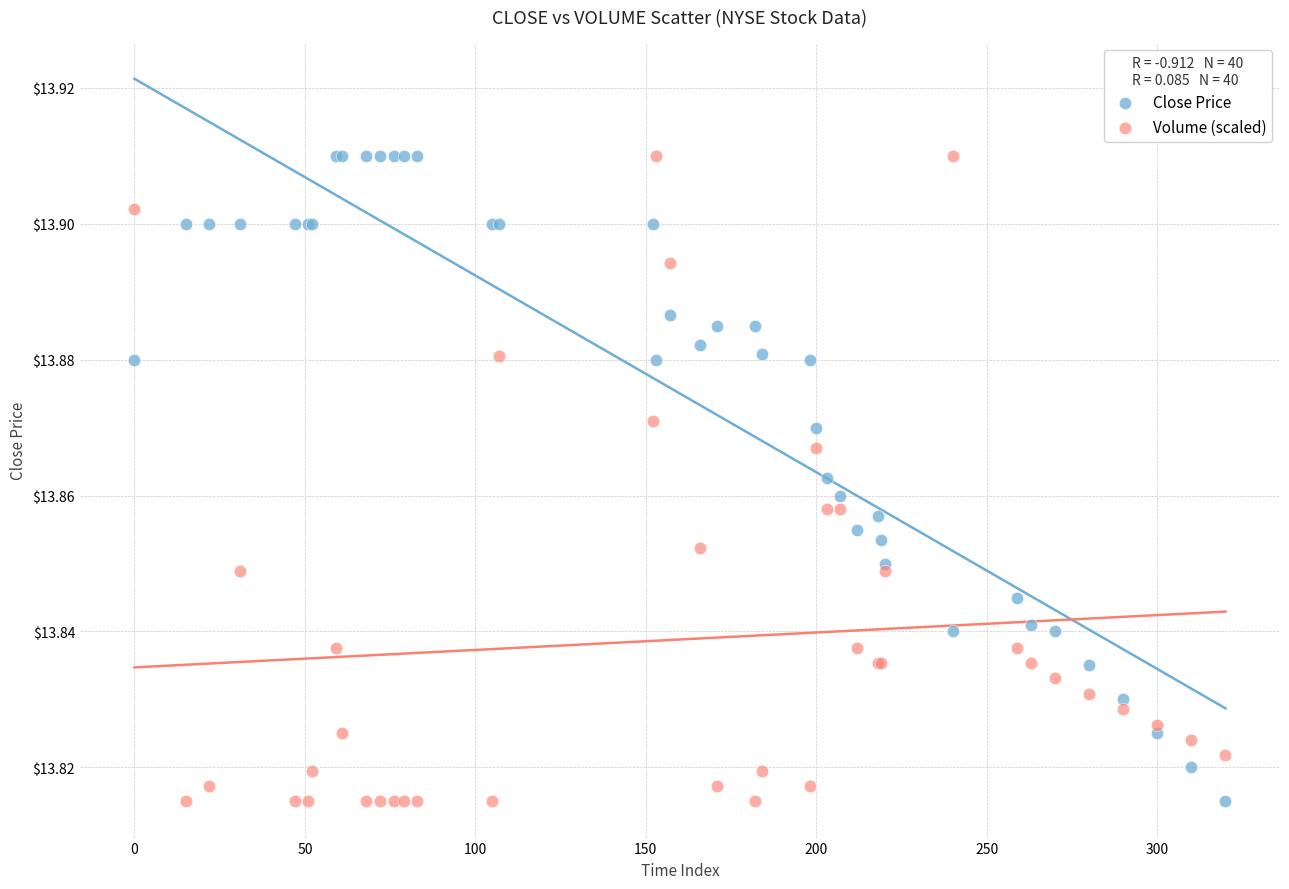

What is the X range (max minus min) for the scatter plot?

320.0